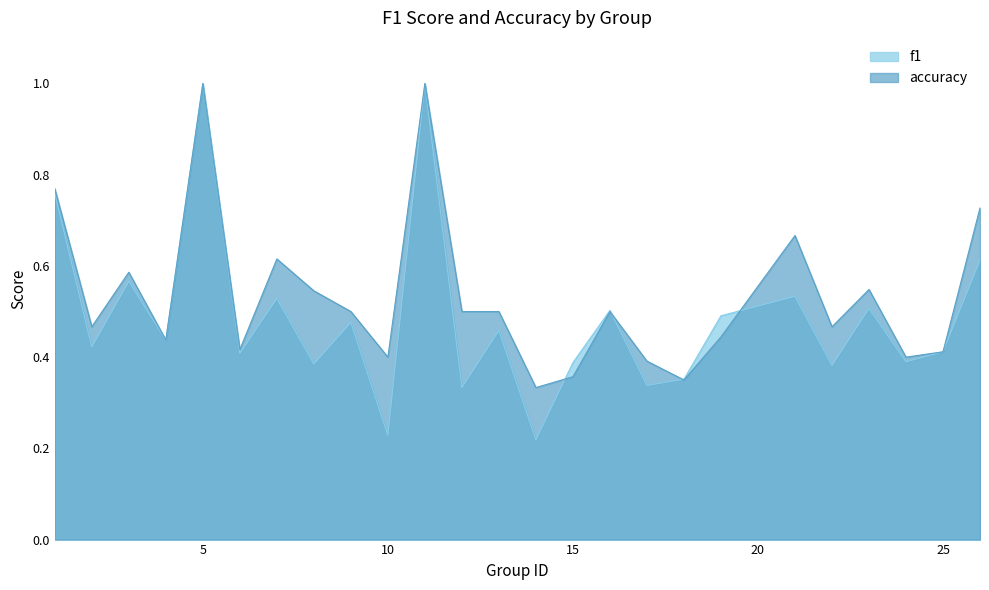

Reading left to right, what are all the values shown in this chart?

f1: 0.8	0.4	0.6	0.4	1.0	0.4	0.5	0.4	0.5	0.2	1.0	0.3	0.5	0.2	0.4	0.5	0.3	0.4	0.5	0.5	0.4	0.5	0.4	0.4	0.6
accuracy: 0.8	0.5	0.6	0.4	1.0	0.4	0.6	0.5	0.5	0.4	1.0	0.5	0.5	0.3	0.4	0.5	0.4	0.3	0.4	0.7	0.5	0.5	0.4	0.4	0.7